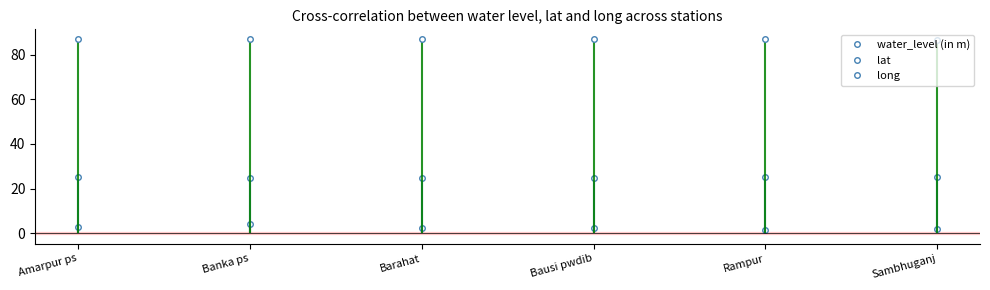

At Bausi pwdib, list the series in order from smallest to largest.

water_level (in m), lat, long